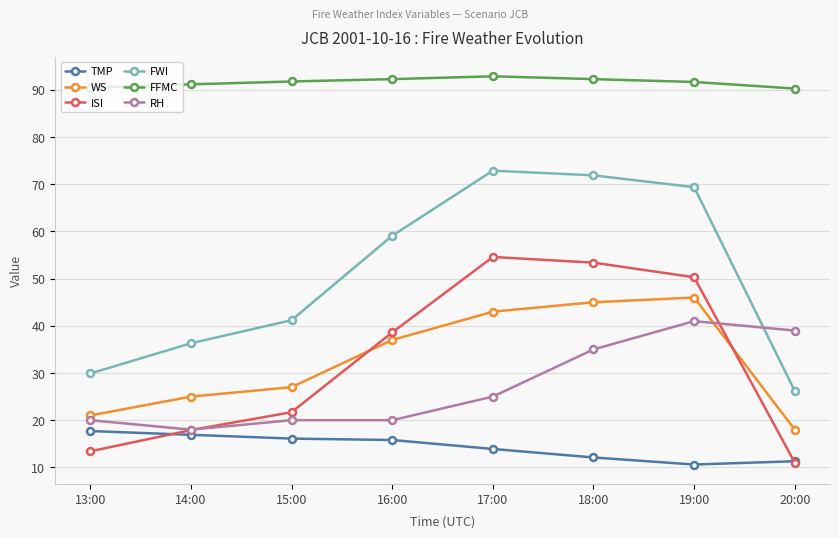

At which label does ISI reach its minimum?

20:00